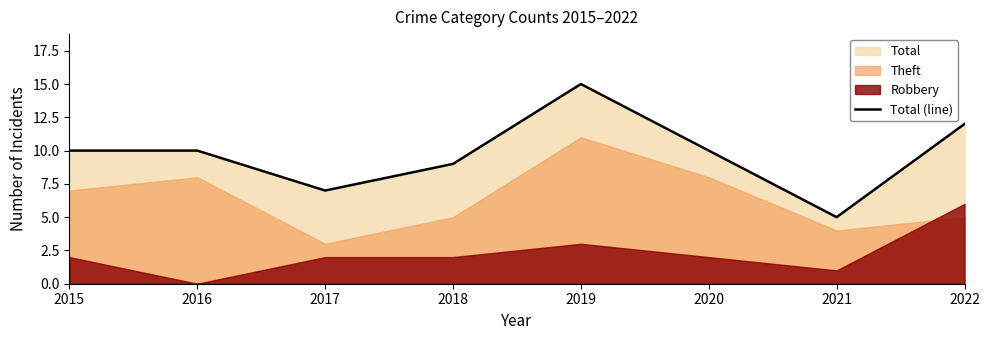

Where is the data nearest to the value 10?

2015